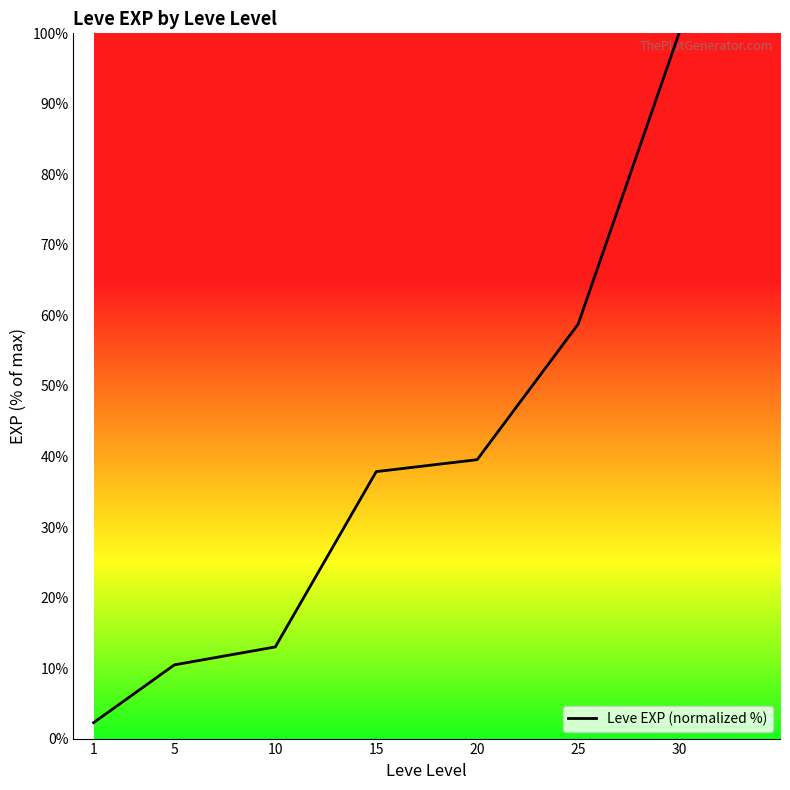

Where does the data first go above 37?

15